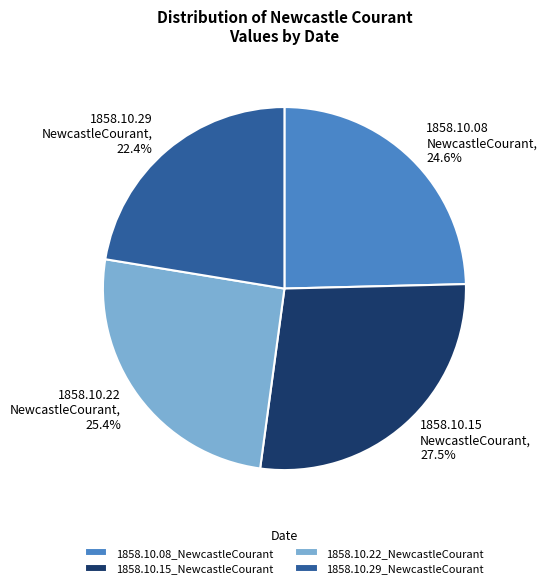

How many slices are in this pie chart?

4